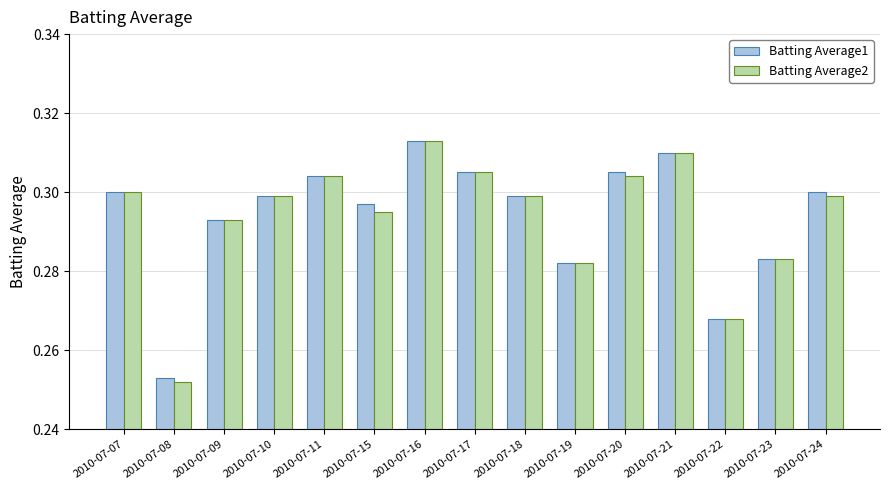

Where is Batting Average1 nearest to the value 0?

2010-07-08